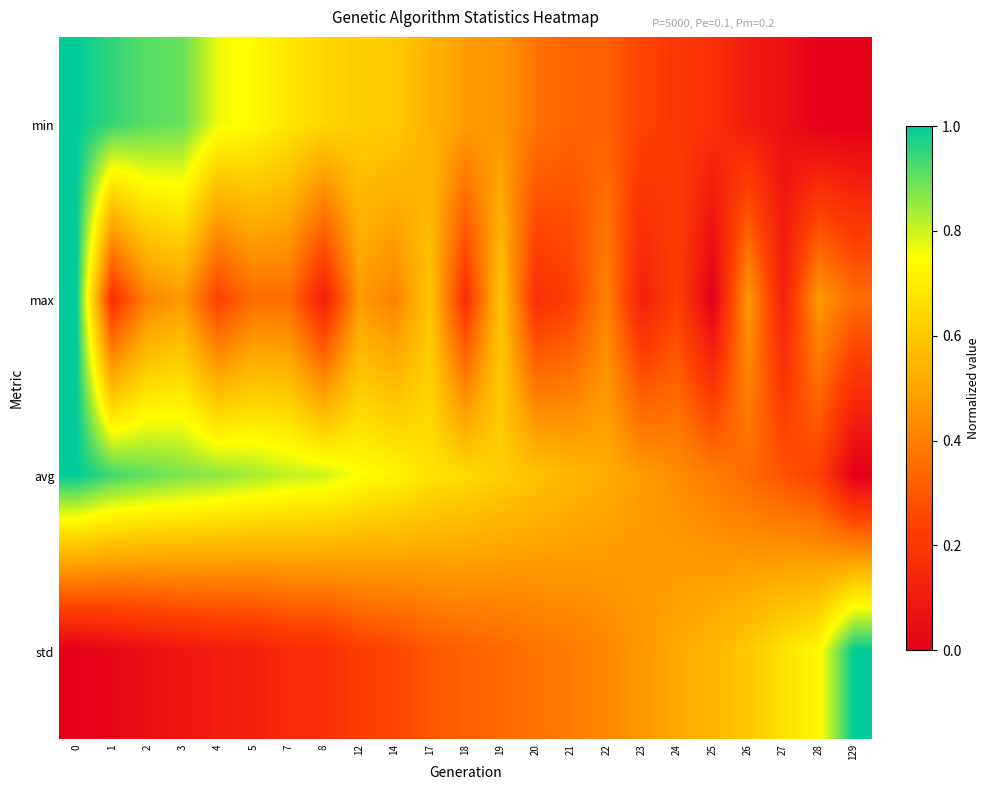

Reading right to left, transcribe all the data shown in this chart.

min: 129=0.0	28=0.0	27=0.1	26=0.1	25=0.2	24=0.2	23=0.2	22=0.3	21=0.3	20=0.4	19=0.5	18=0.5	17=0.5	14=0.6	12=0.6	8=0.6	7=0.7	5=0.7	4=0.8	3=0.9	2=0.9	1=0.9	0=1.0
max: 129=0.4	28=0.5	27=0.1	26=0.5	25=0.0	24=0.2	23=0.1	22=0.4	21=0.2	20=0.2	19=0.6	18=0.2	17=0.6	14=0.4	12=0.5	8=0.1	7=0.4	5=0.4	4=0.2	3=0.5	2=0.4	1=0.2	0=1.0
avg: 129=0.0	28=0.2	27=0.3	26=0.3	25=0.4	24=0.4	23=0.5	22=0.5	21=0.5	20=0.6	19=0.6	18=0.7	17=0.7	14=0.7	12=0.7	8=0.8	7=0.8	5=0.8	4=0.9	3=0.9	2=0.9	1=0.9	0=1.0
std: 129=1.0	28=0.7	27=0.7	26=0.6	25=0.5	24=0.5	23=0.5	22=0.4	21=0.4	20=0.4	19=0.3	18=0.3	17=0.3	14=0.3	12=0.2	8=0.2	7=0.2	5=0.1	4=0.1	3=0.1	2=0.1	1=0.0	0=0.0